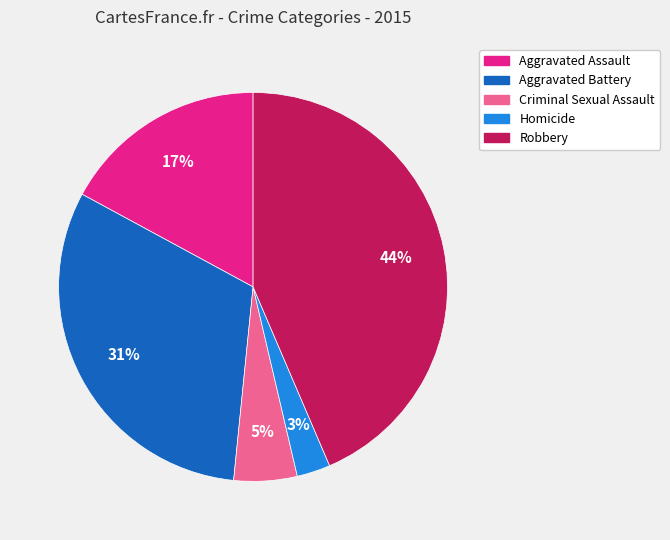

Does any single category account for the majority?

No